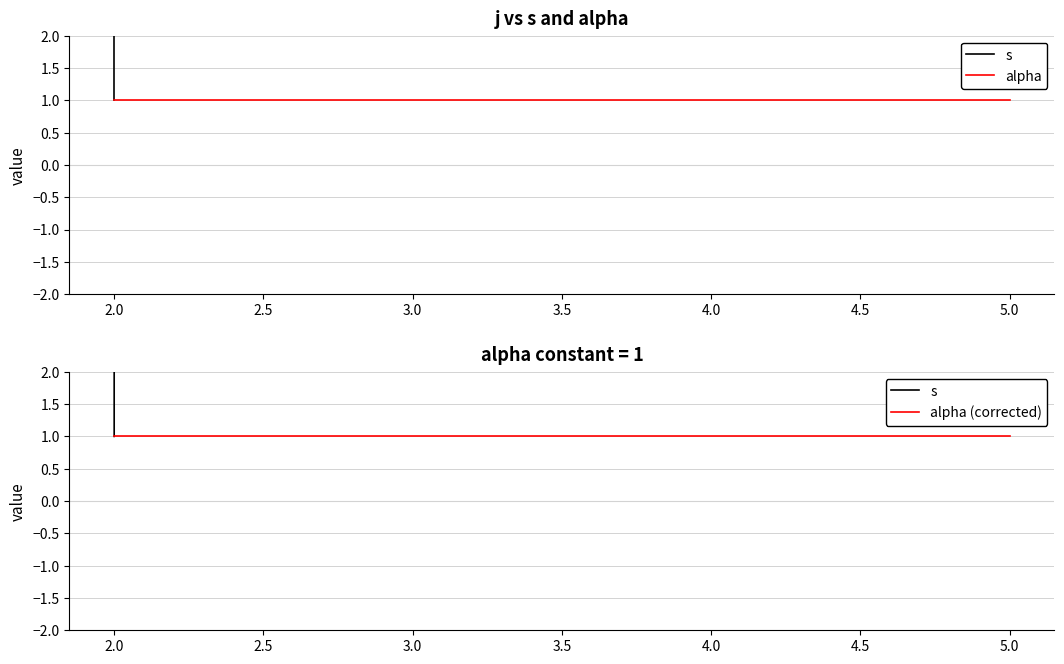

Rank the series by their maximum value, from lowest to highest.

alpha, alpha (corrected), s